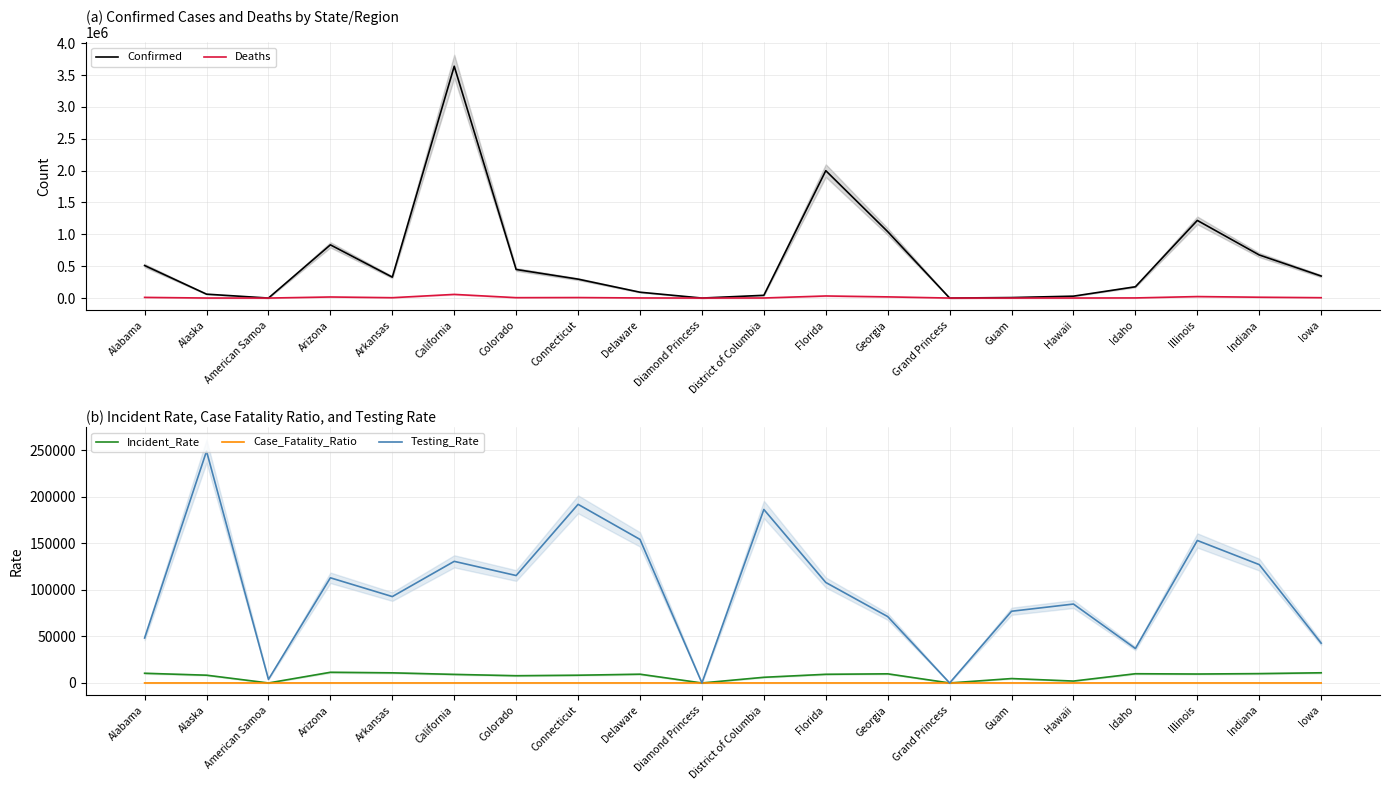

At which category is the sum across all series the highest?

California